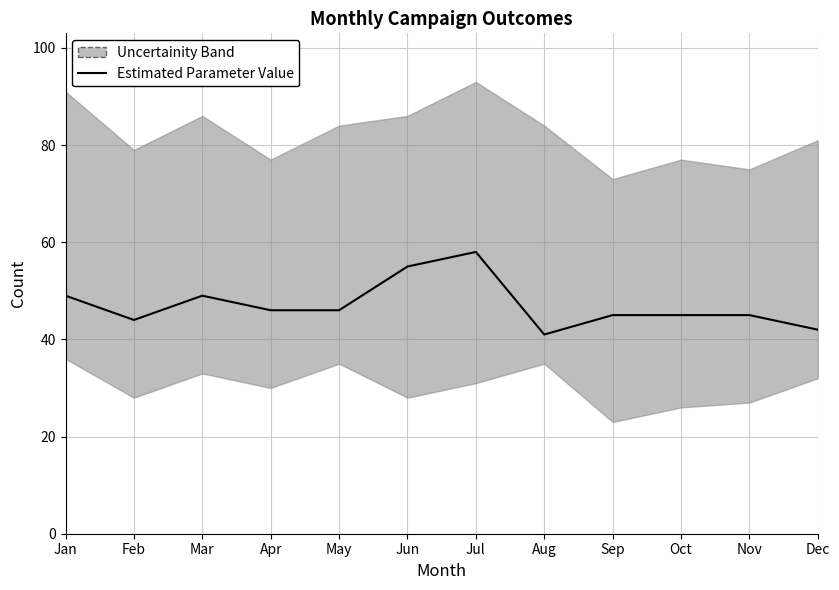

What is the sum of the values at Dec and Feb?

86